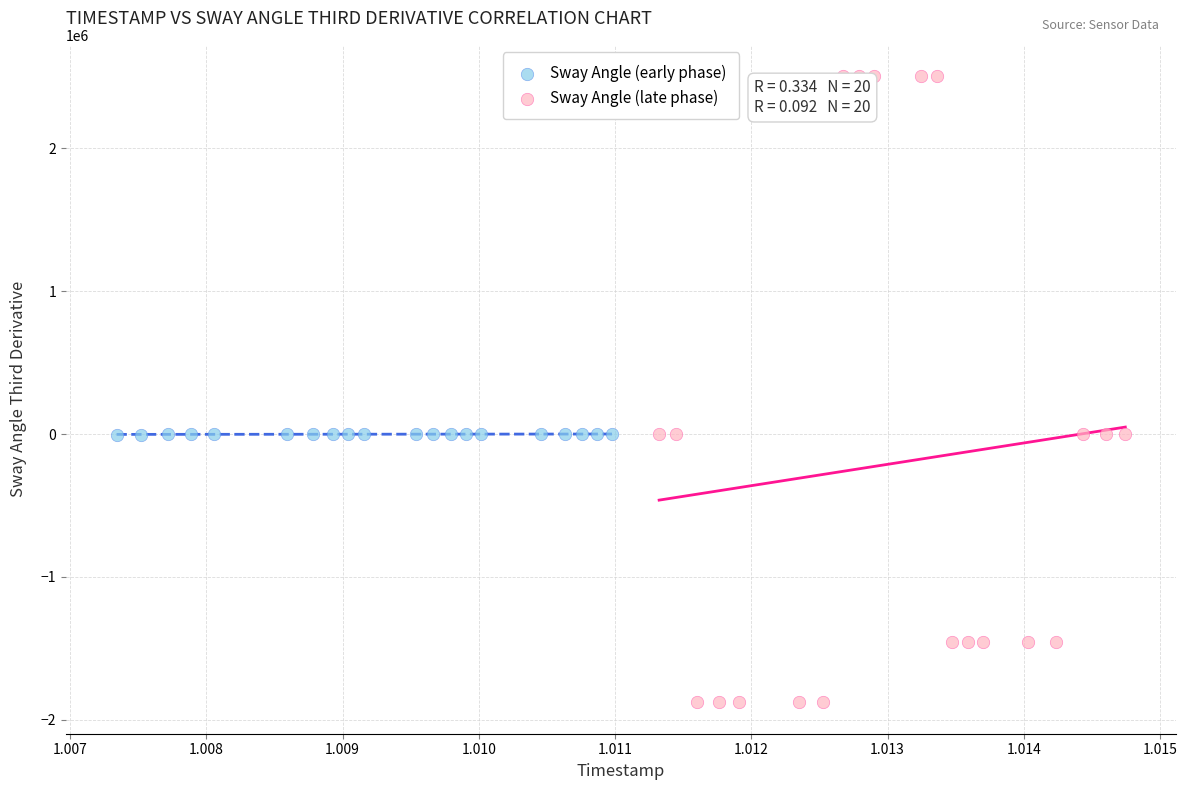

What are all the series names shown in the legend?

Sway Angle (early phase), Sway Angle (late phase)